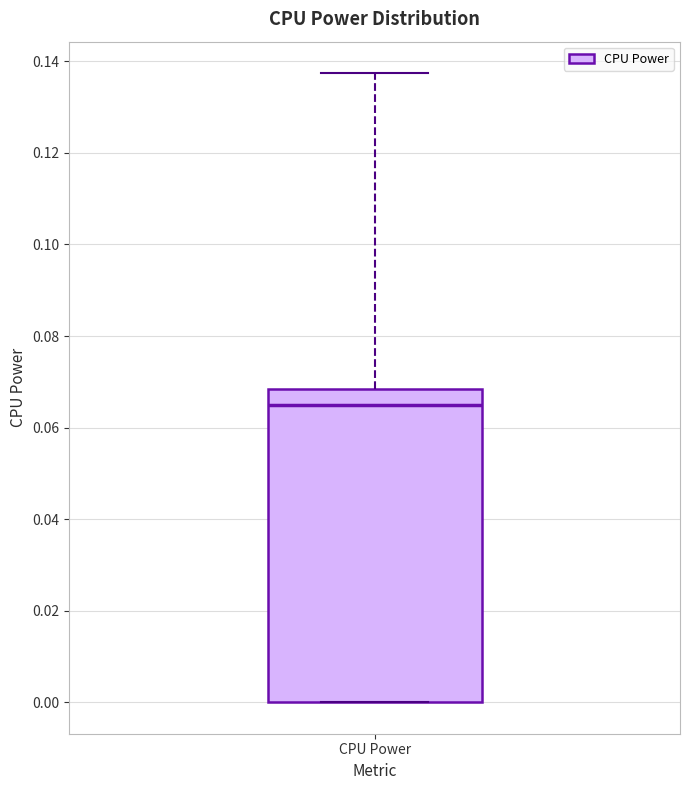

Read this box plot against the y-axis: the position of the median line, the range covered by the box, and the ends of both whiskers. The values are not printed on the chart, so give them approximately, as read against the axis.

median 0.064, box 0.000 to 0.068, whiskers 0.000 to 0.138